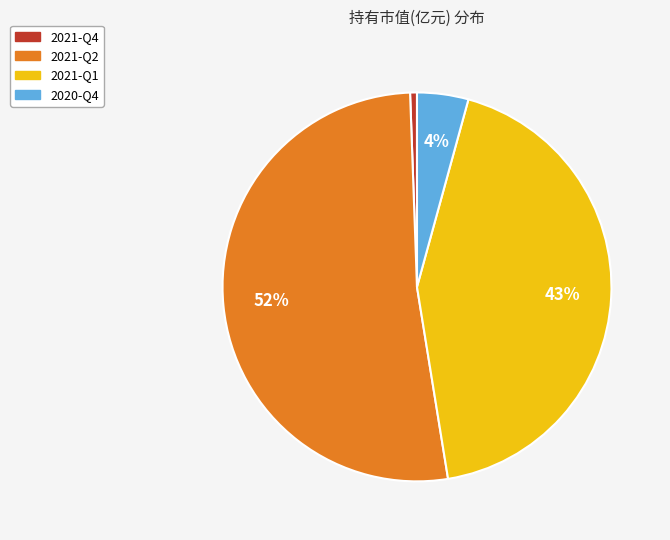

Is 2021-Q2 the majority of the pie?

Yes